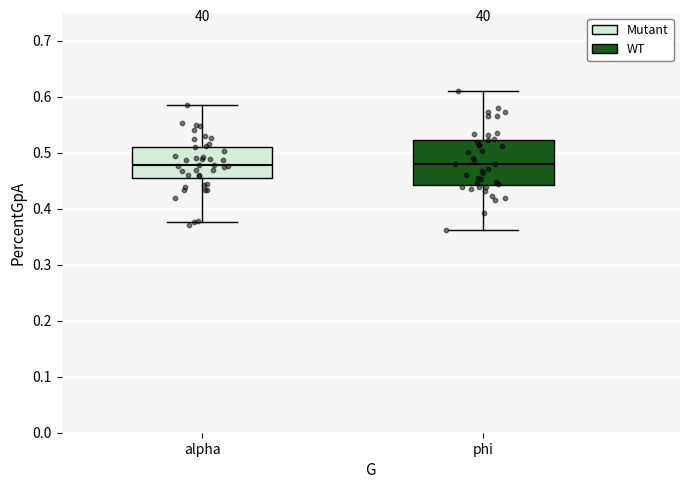

Reading left to right, read every box against the y-axis: the position of its median line, the range the box covers, and the ends of its whiskers. The values are not printed on the chart, so give them approximately, as read against the axis.

alpha: median 0.48, box 0.46 to 0.51, whiskers 0.38 to 0.58
phi: median 0.48, box 0.44 to 0.52, whiskers 0.36 to 0.61